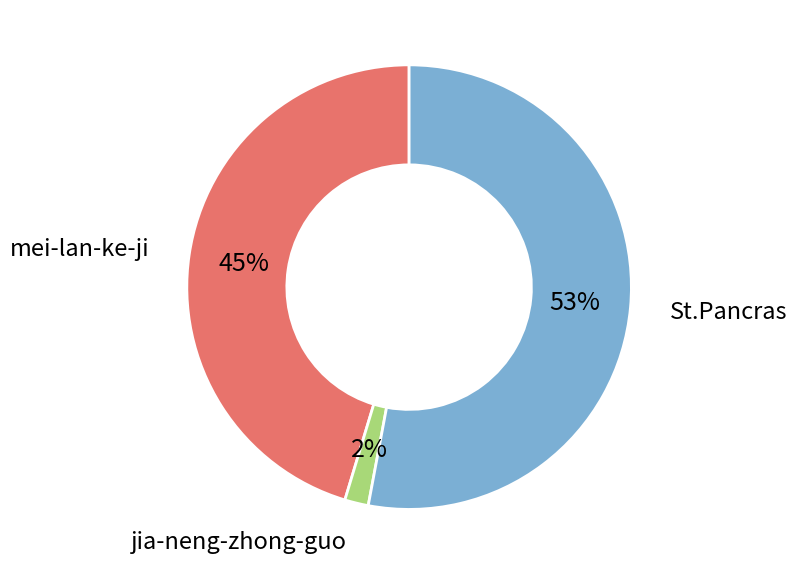

What is the smallest slice in the pie chart?

jia-neng-zhong-guo